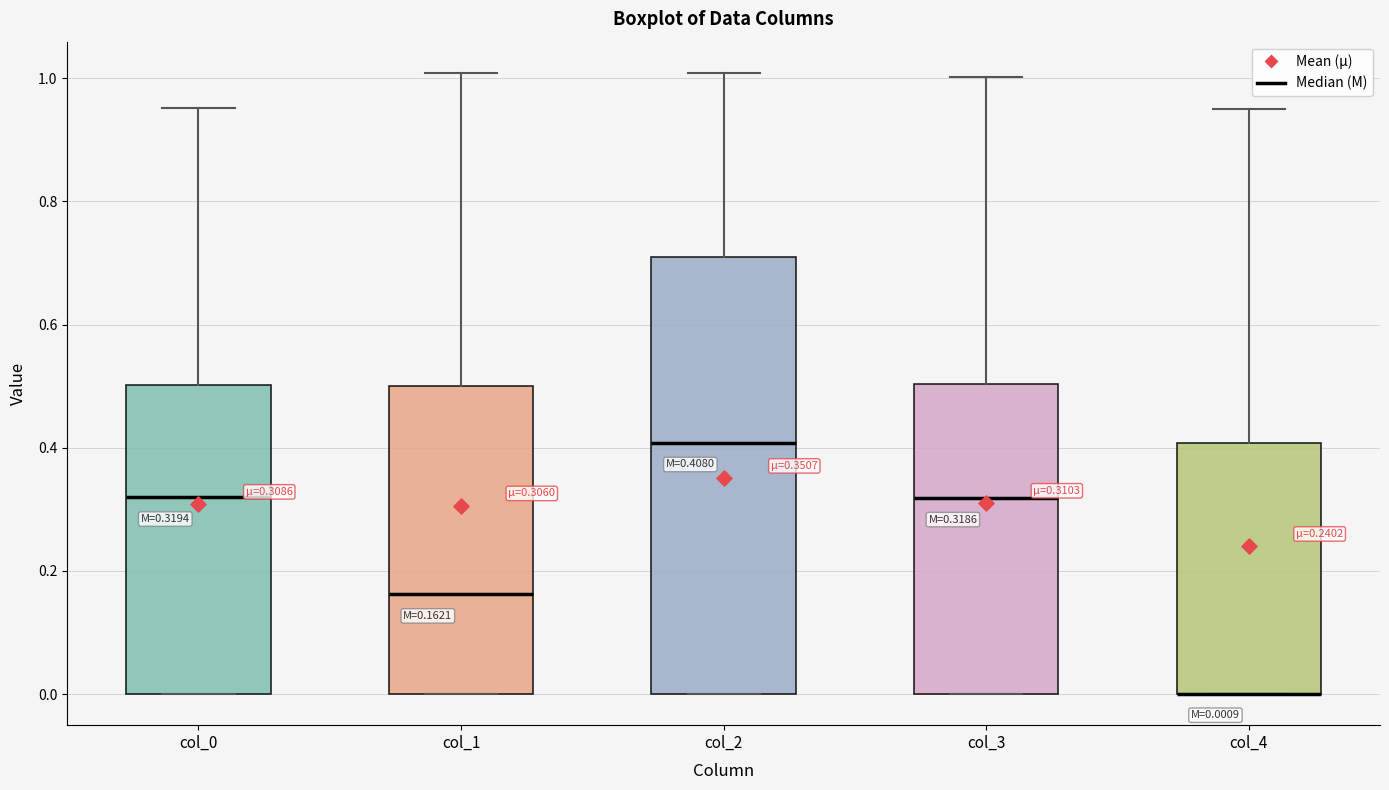

Which box is the tallest, from its lower edge to its upper edge?

col_2